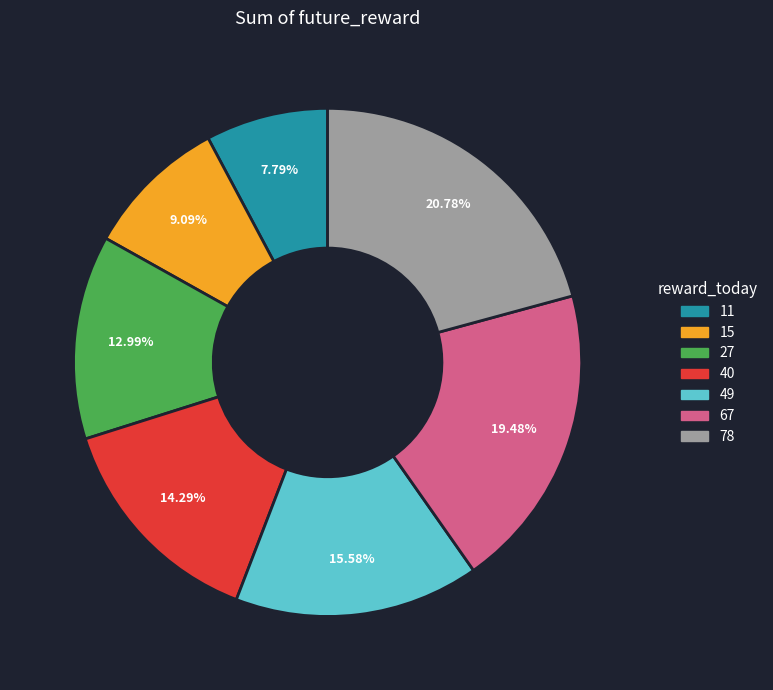

To the nearest percent, what is the average slice percentage?

14%